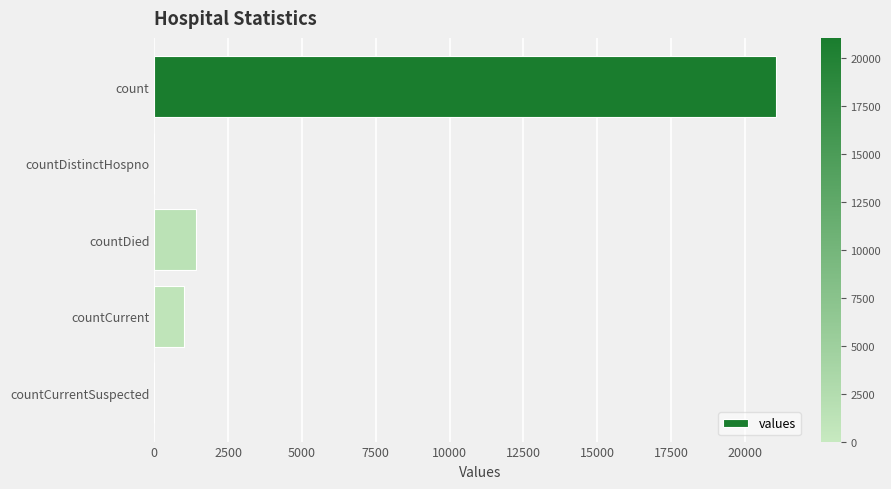

At which category does the chart reach its peak across all series?

count